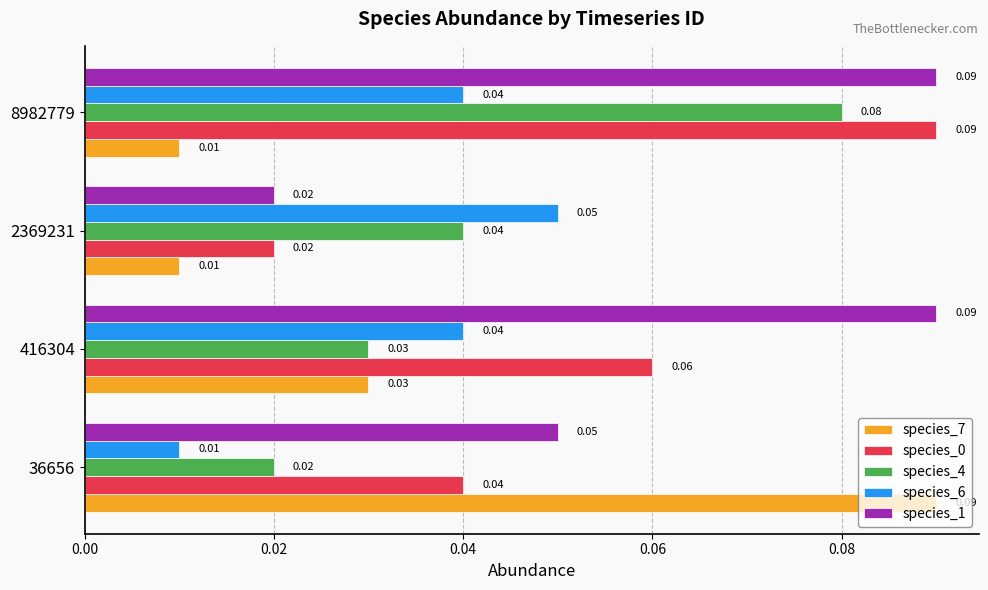

Which series has the widest spread of values?

species_7